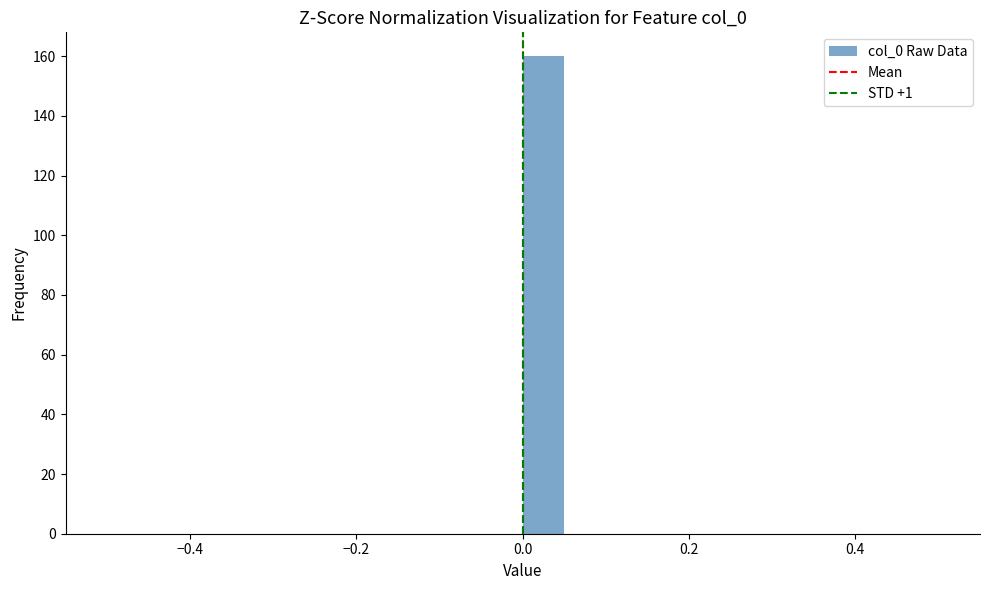

Around what value on the x-axis is the tallest bar? Give the approximate position of its centre, as read against the axis.

0.02